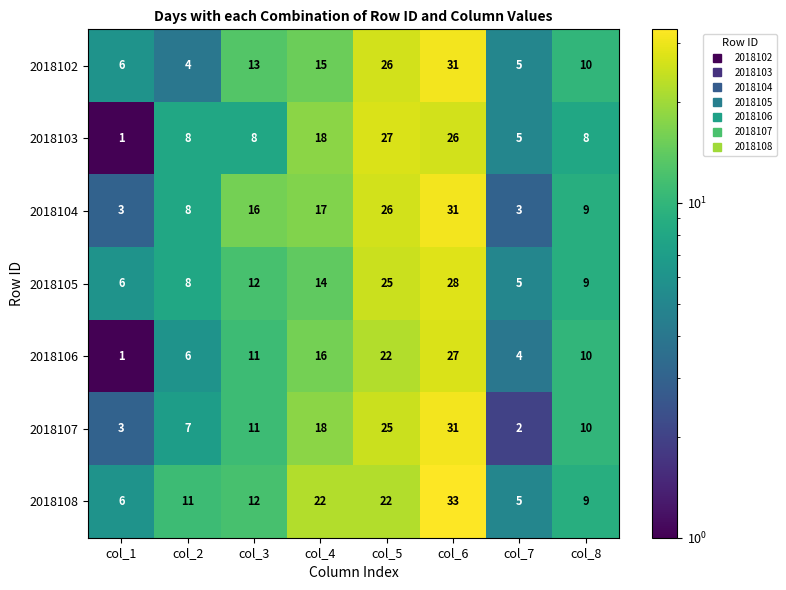

Read the 2018104 value at col_2.

8